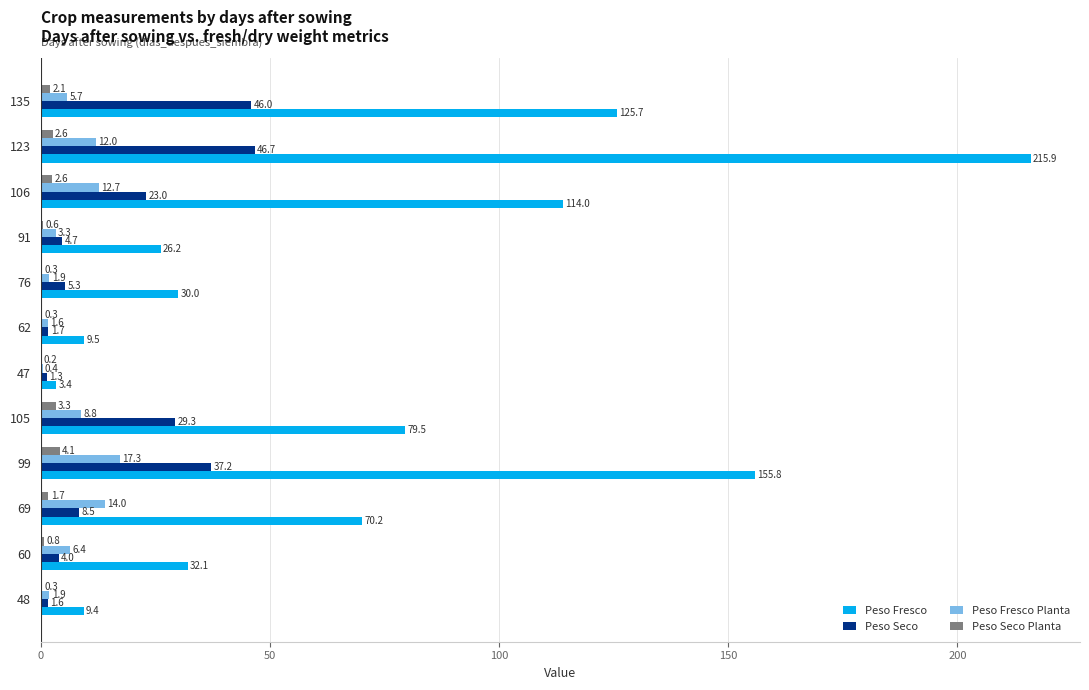

What is the highest value of the Peso Fresco Planta series?

17.3